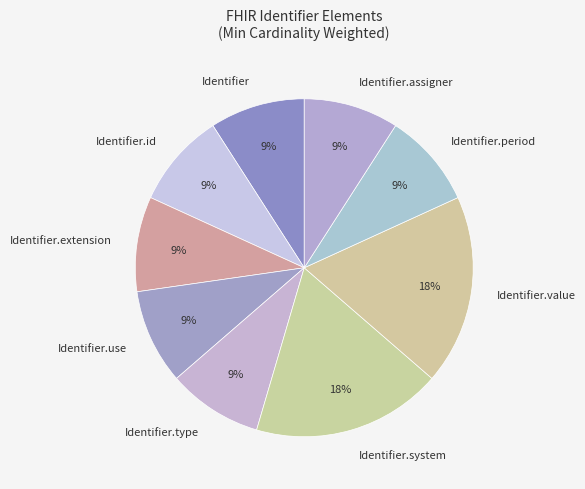

To the nearest percent, what is the difference between the largest and smallest slice percentages?

9%